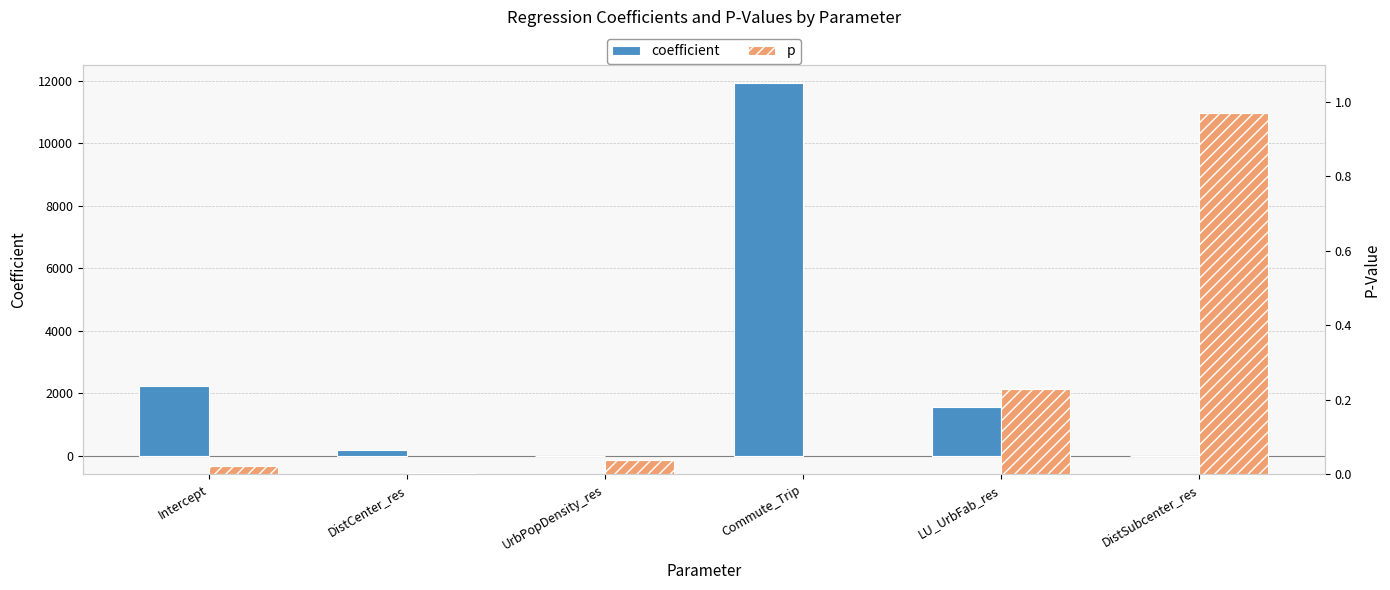

What is the total value across all series at LU_UrbFab_res?

1571.8